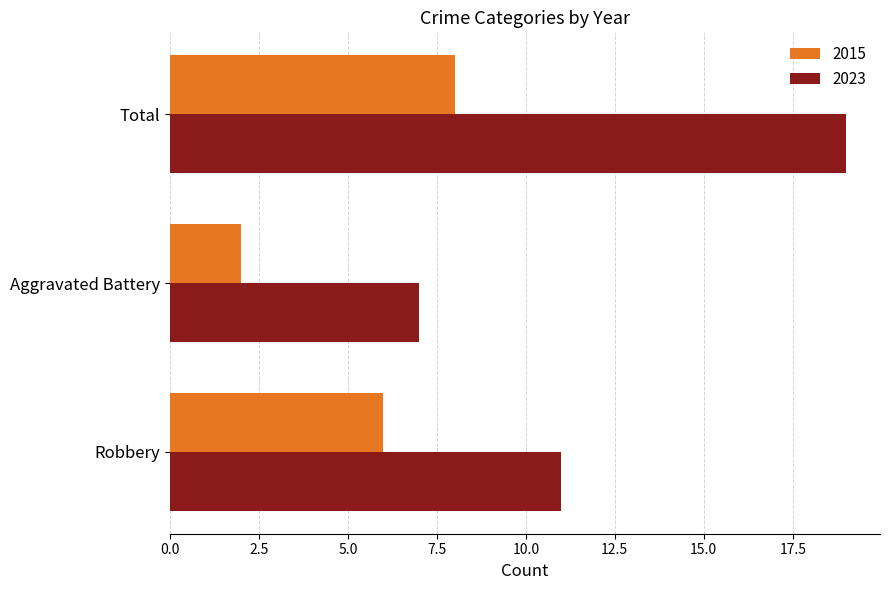

Rank the series at Robbery from highest to lowest value.

2023, 2015